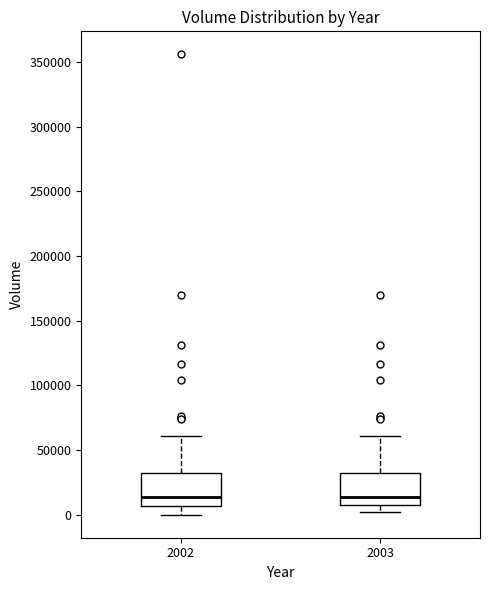

Reading left to right, transcribe this box plot: for each box, give where its median line is, the range the box spans, and where its two whiskers end, as read against the y-axis. The values are not printed on the chart, so give them approximately, as read against the axis.

2002: median 15000, box 5000 to 30000, whiskers 0 to 60000
2003: median 15000, box 5000 to 30000, whiskers 0 to 60000